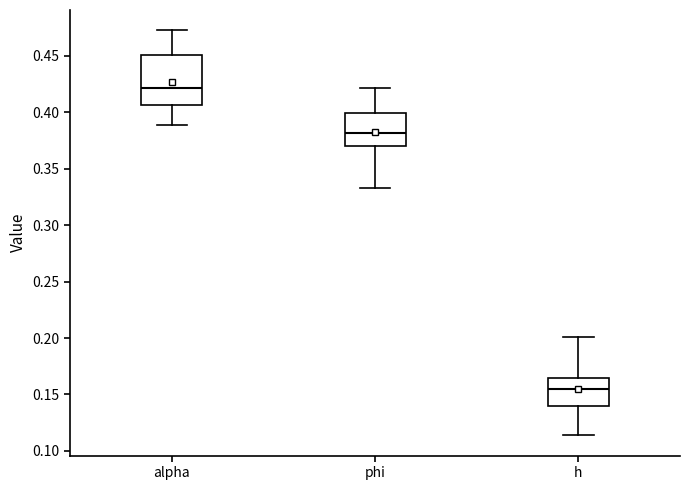

Reading left to right, read every box against the y-axis: the position of its median line, the range the box covers, and the ends of its whiskers. The values are not printed on the chart, so give them approximately, as read against the axis.

alpha: median 0.420, box 0.405 to 0.450, whiskers 0.390 to 0.475
phi: median 0.380, box 0.370 to 0.400, whiskers 0.335 to 0.420
h: median 0.155, box 0.140 to 0.165, whiskers 0.115 to 0.200